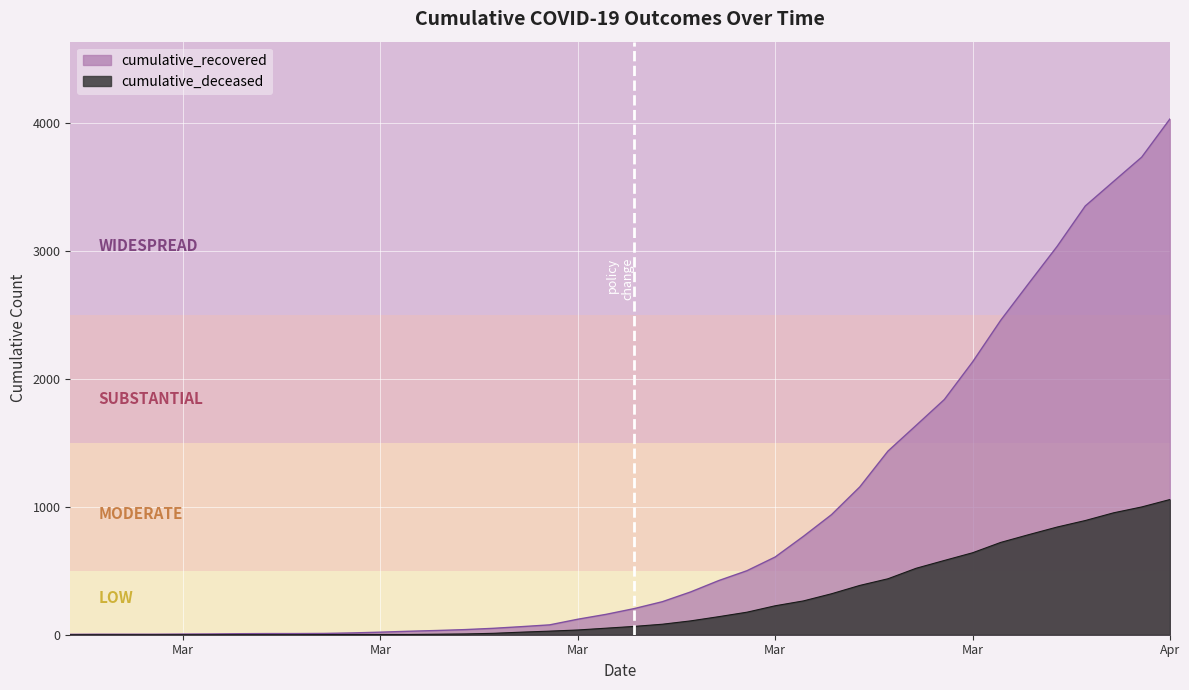

What are all the series names shown in the legend?

cumulative_recovered, cumulative_deceased